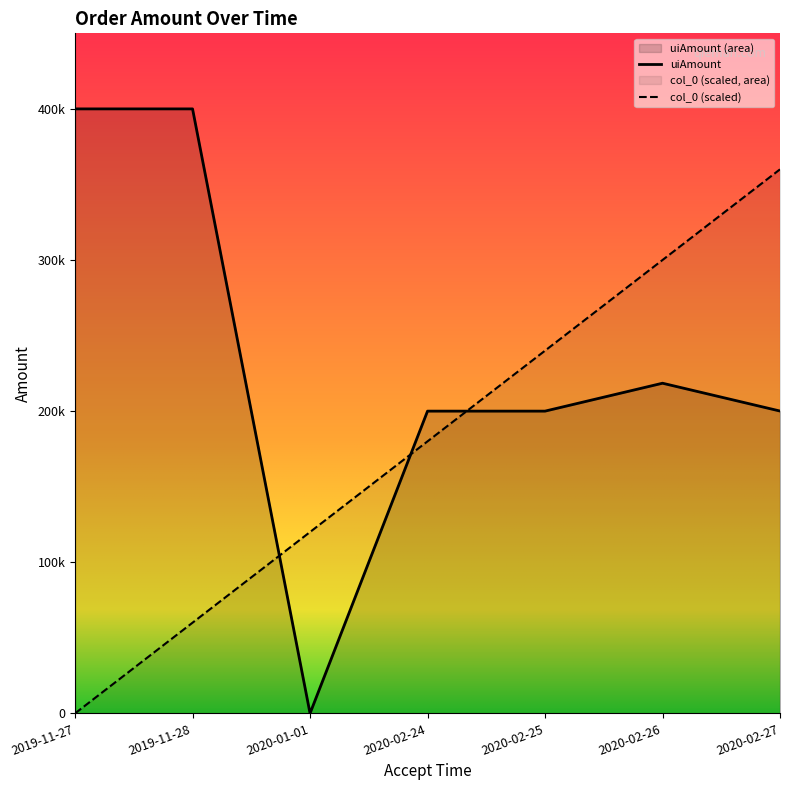

True or false: col_0 (scaled) and uiAmount cross at least once.

True